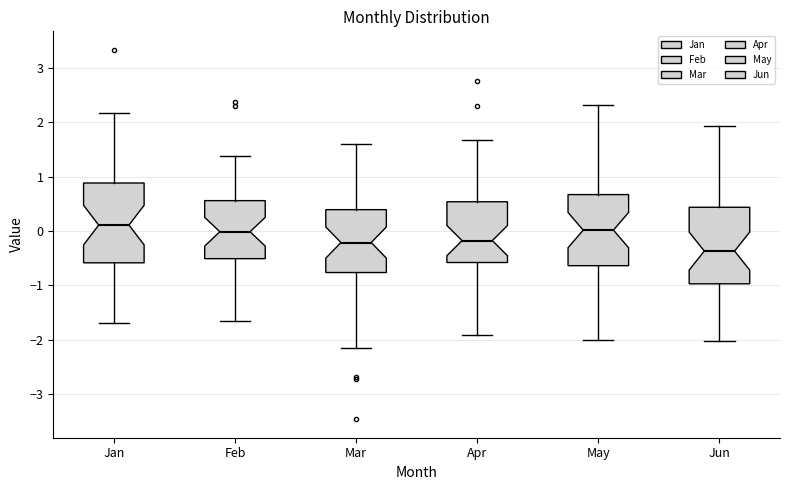

Which box's median line is the lowest?

Jun